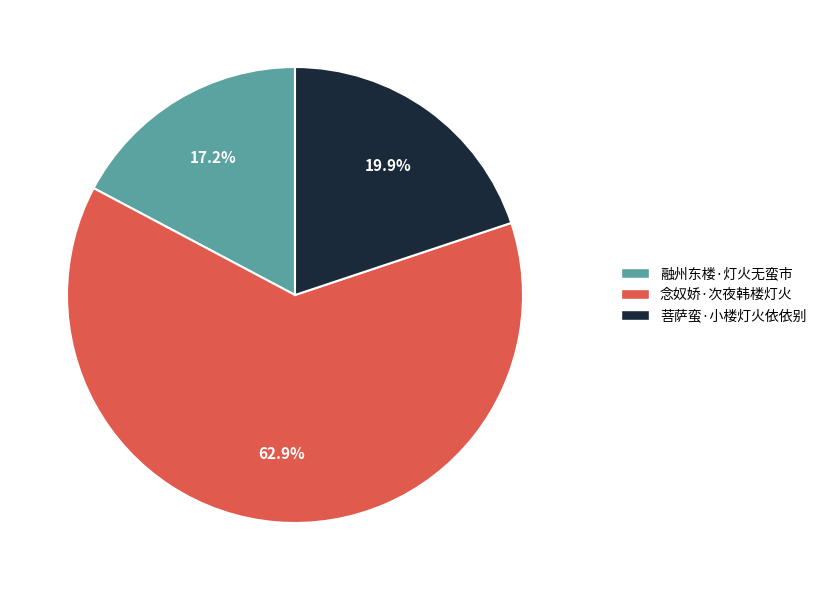

Is 融州东楼·灯火无蛮市 the majority of the pie?

No